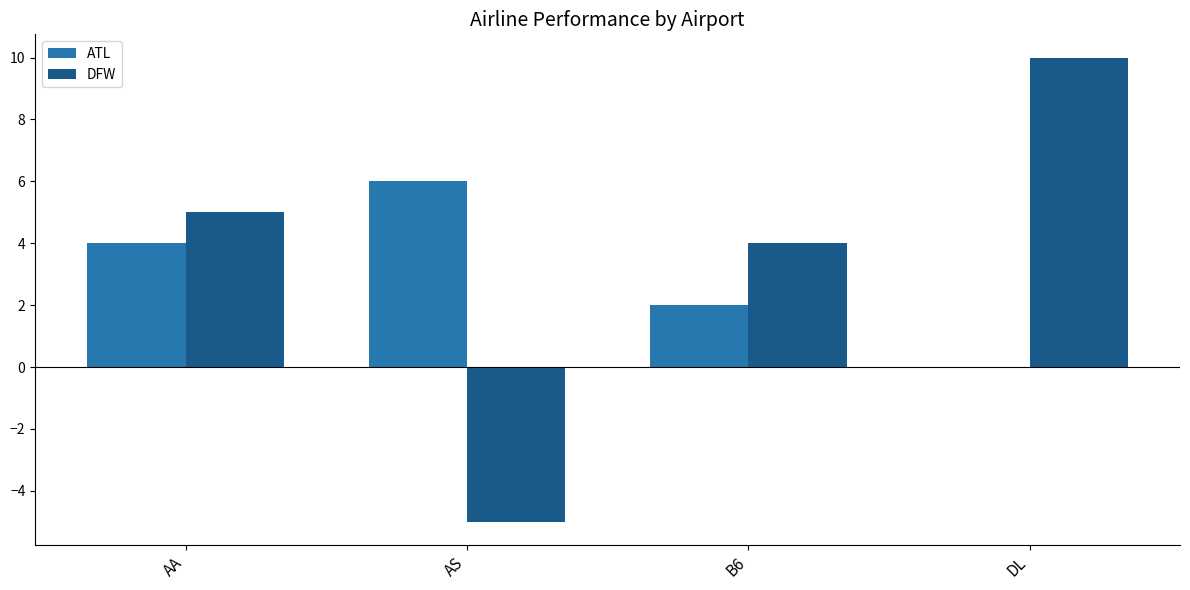

What is the total value across all series at AA?

9